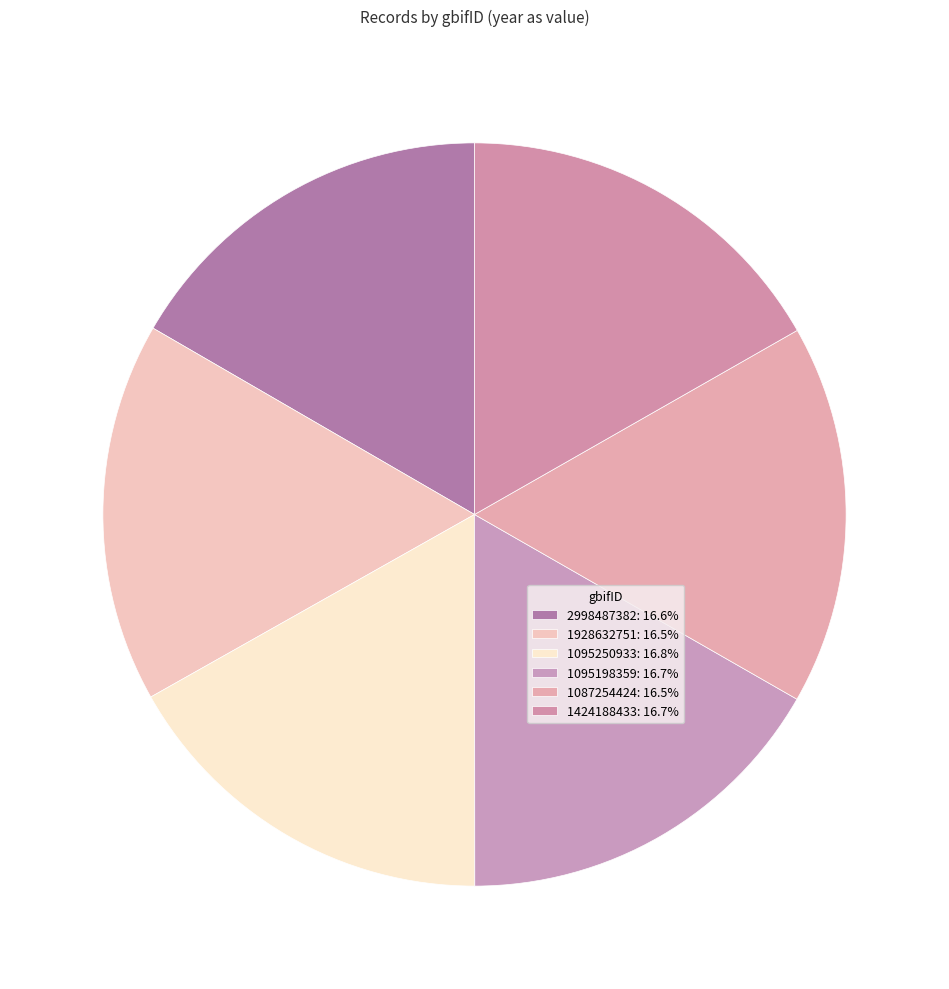

Is it true that 1087254424 is 17% of the pie?

True